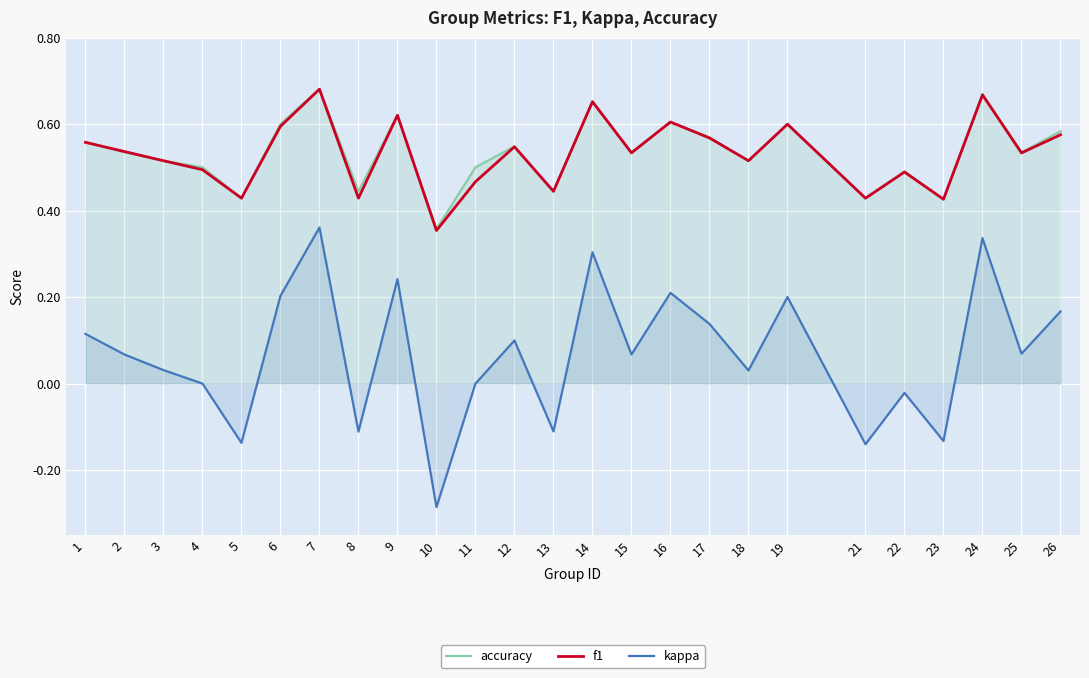

Which series has the largest range (max minus min)?

kappa